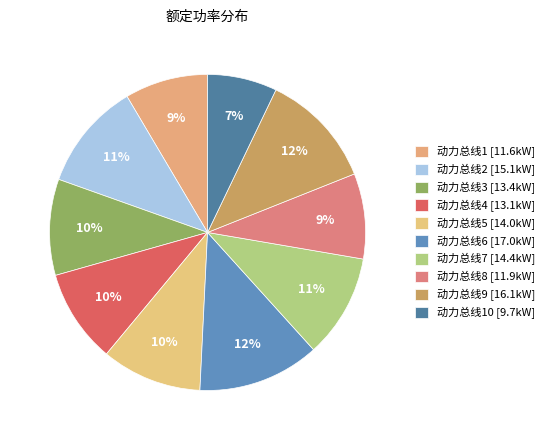

Rank the categories by value from highest to lowest.

动力总线6, 动力总线9, 动力总线2, 动力总线7, 动力总线5, 动力总线3, 动力总线4, 动力总线8, 动力总线1, 动力总线10